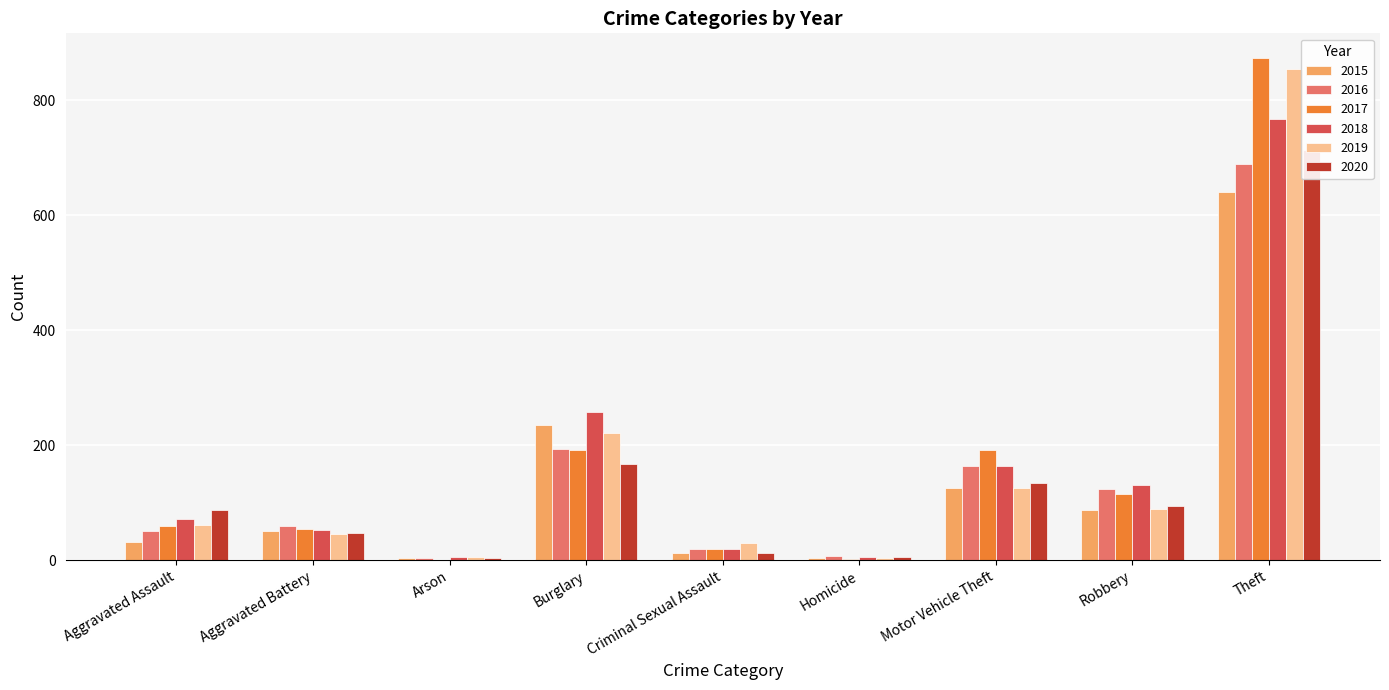

What are all the series names shown in the legend?

2015, 2016, 2017, 2018, 2019, 2020